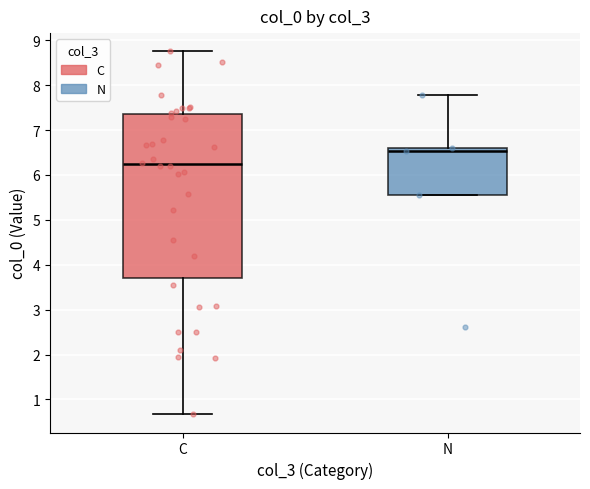

Reading left to right, transcribe this box plot: for each box, give where its median line is, the range the box spans, and where its two whiskers end, as read against the y-axis. The values are not printed on the chart, so give them approximately, as read against the axis.

C: median 6.2, box 3.7 to 7.4, whiskers 0.7 to 8.8
N: median 6.5, box 5.6 to 6.6, whiskers 5.6 to 7.8